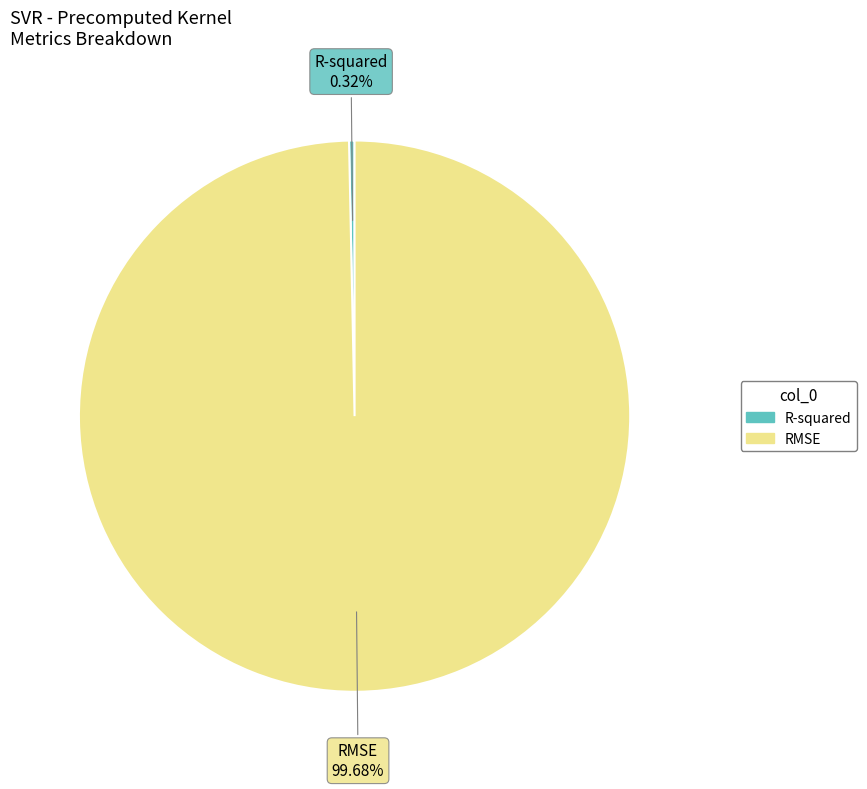

Does any single category account for the majority?

Yes